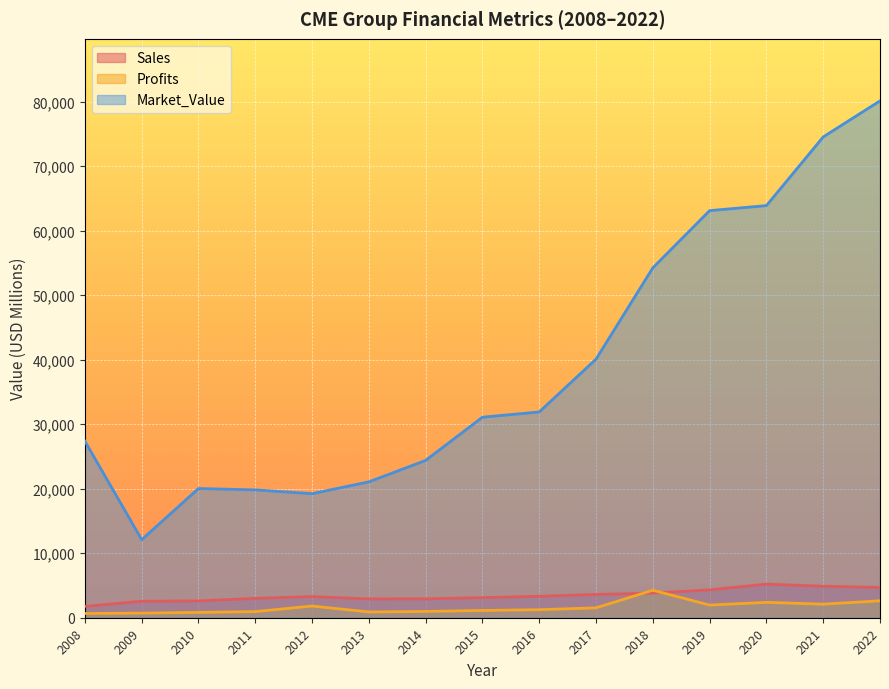

Where do Sales and Profits first cross each other?

2017 and 2018